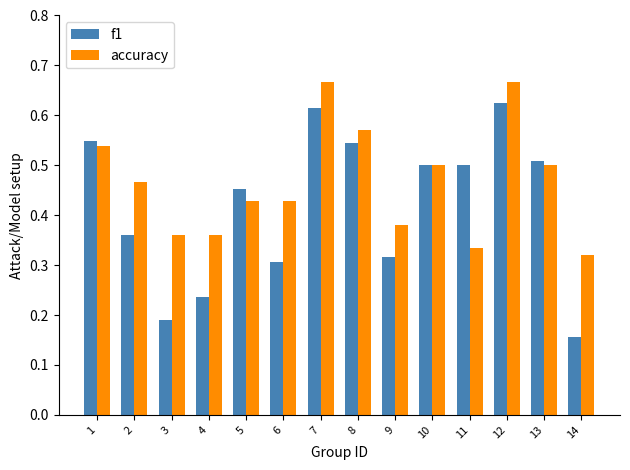

The value of f1 at 4 is 0.4. True or false?

False